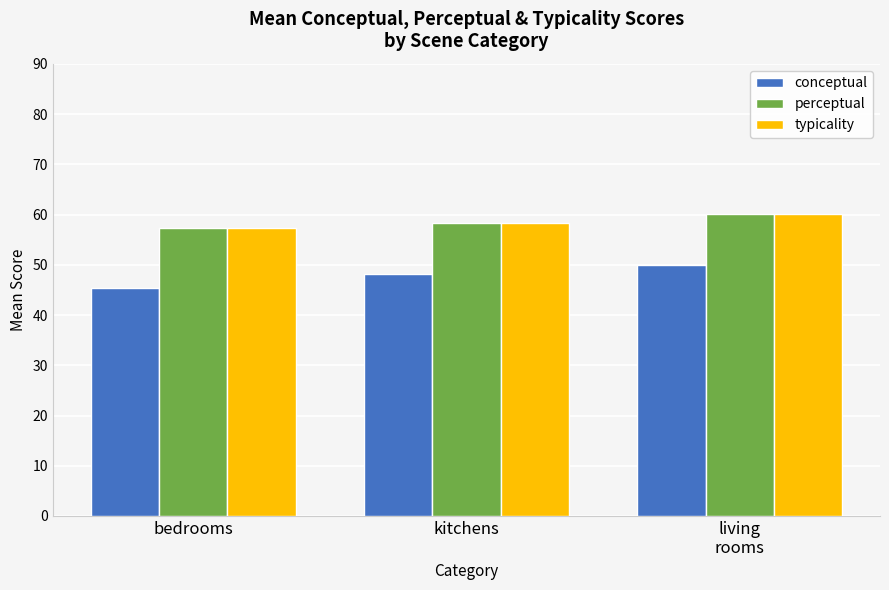

What is the difference between the maximum and minimum values in the typicality series?

2.8